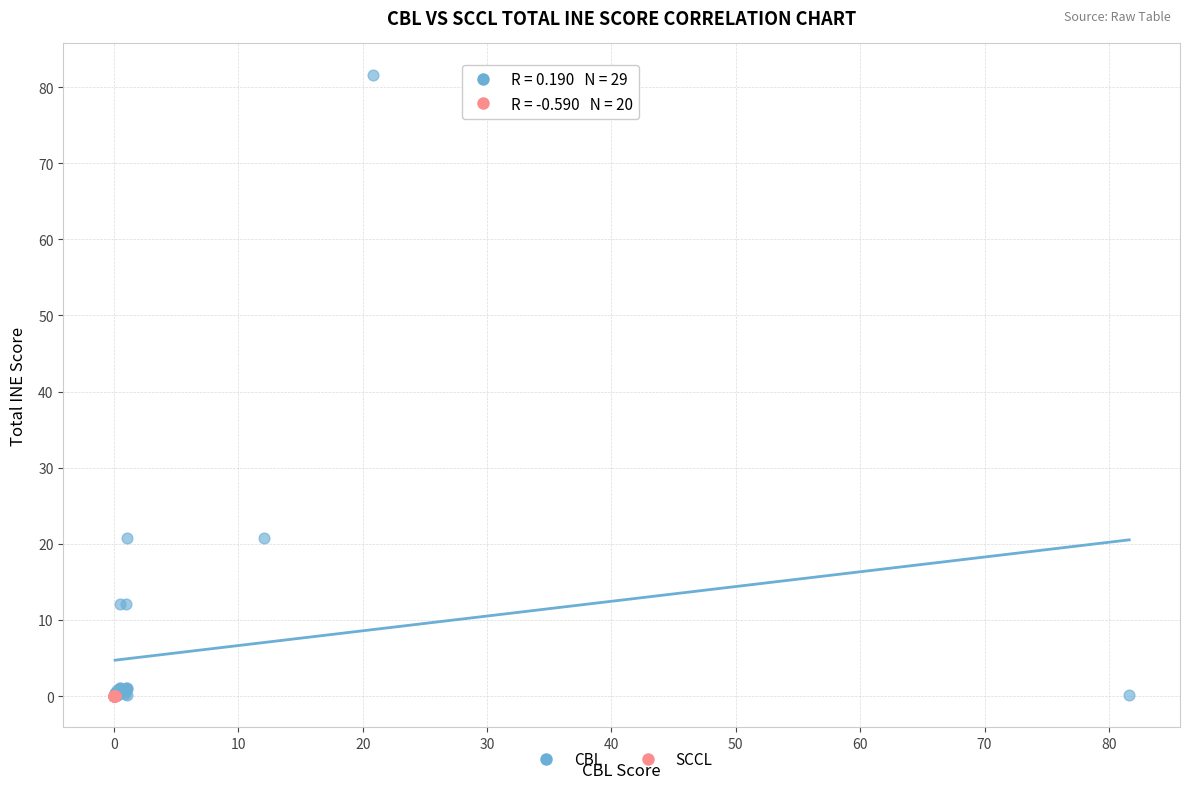

Which series reaches the maximum Y coordinate?

CBL